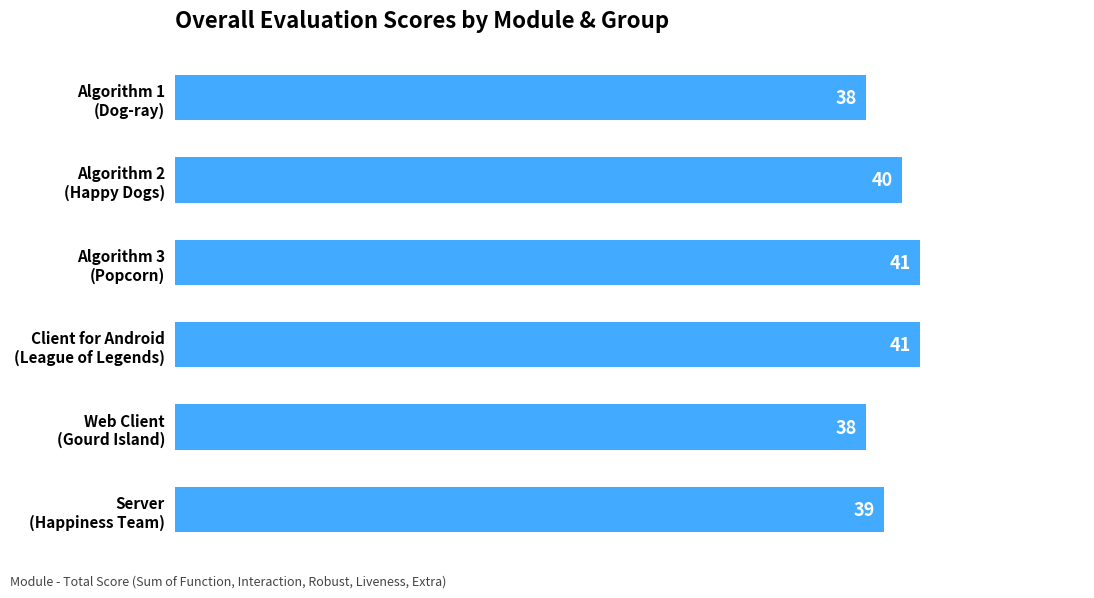

What is the value of the 4th bar from the top?

41